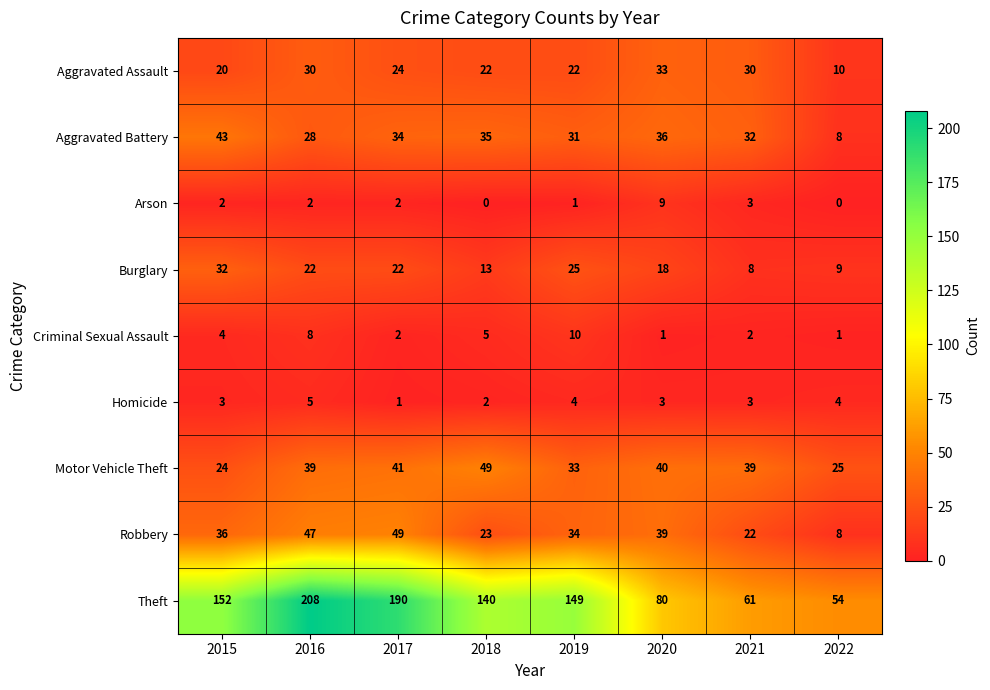

At which label does Motor Vehicle Theft reach its minimum?

2015